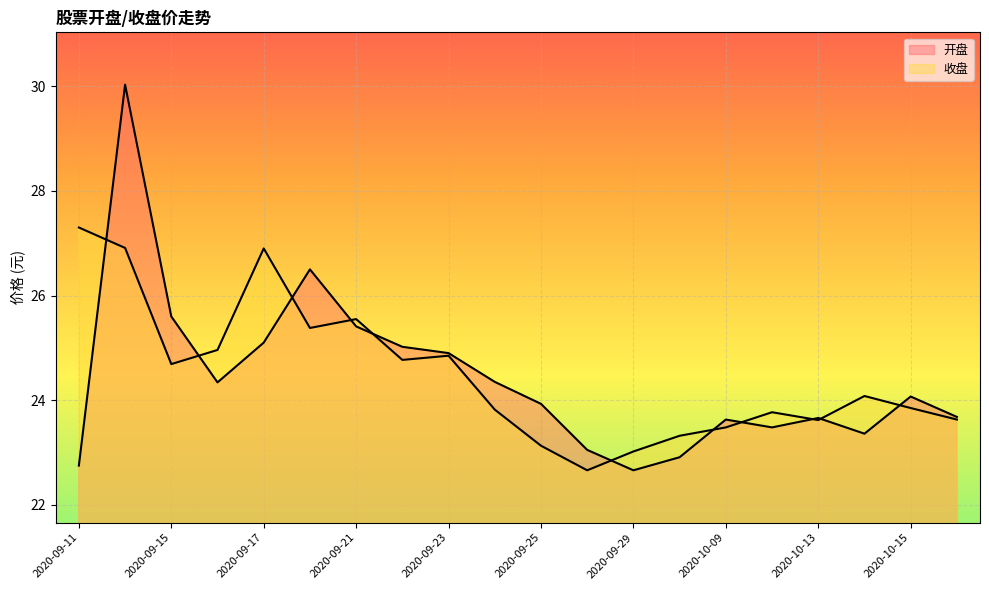

What is the spread (max minus min) of values at 2020-09-21?

0.1